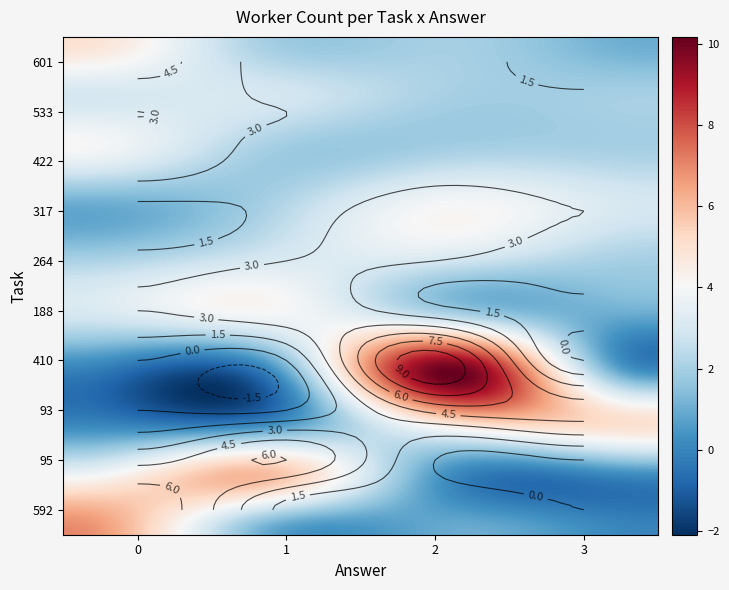

Where is 188 nearest to the value 2?

2